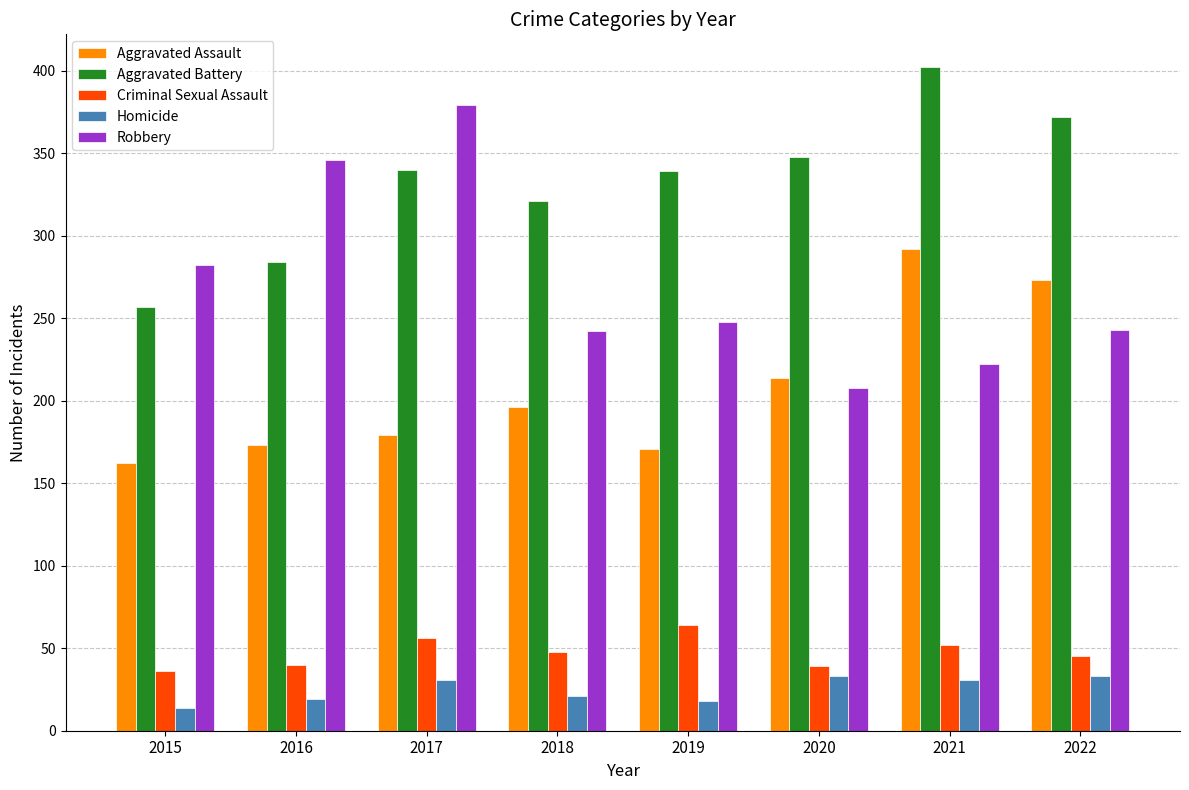

Is it true that Robbery equals 243 at 2022?

True